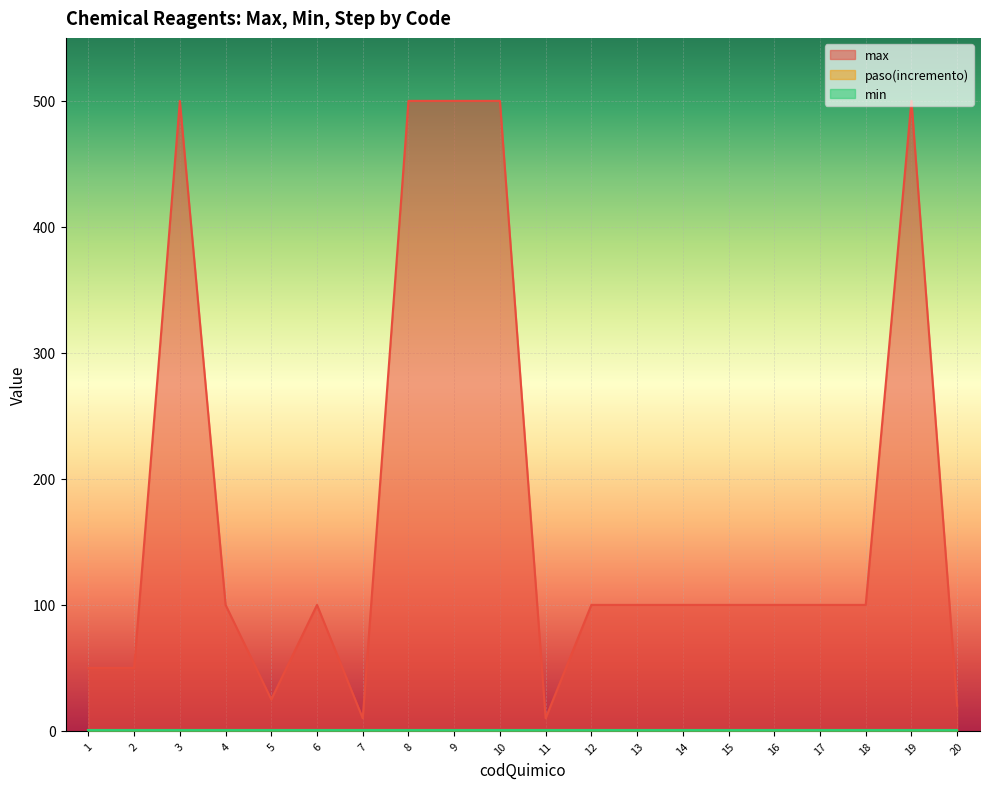

What is the minimum value shown in the chart?

1